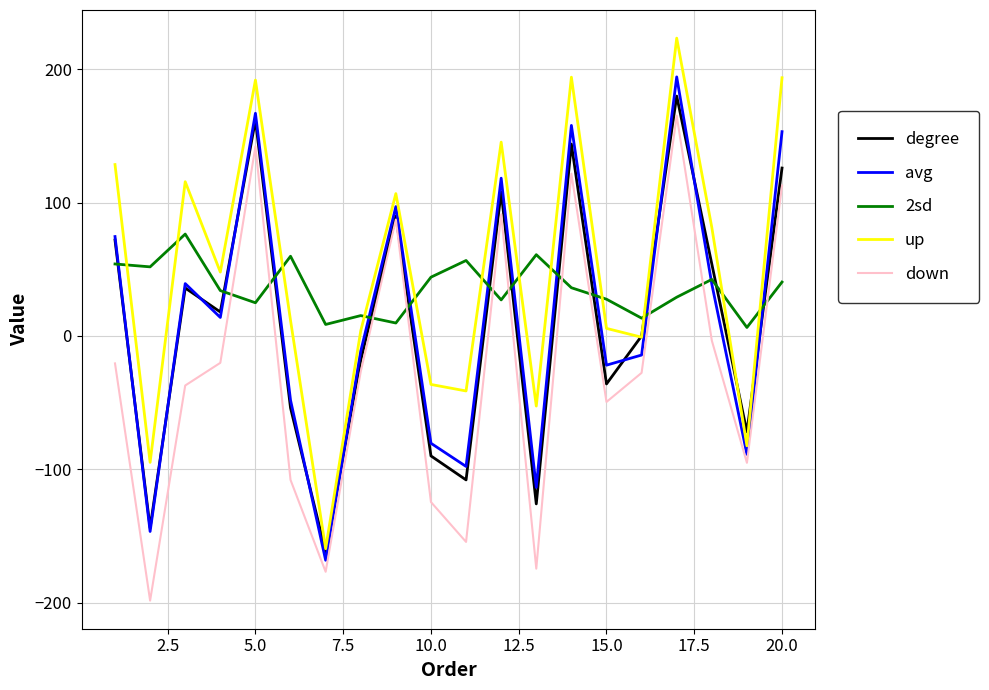

What is the maximum value shown in the chart?

223.5